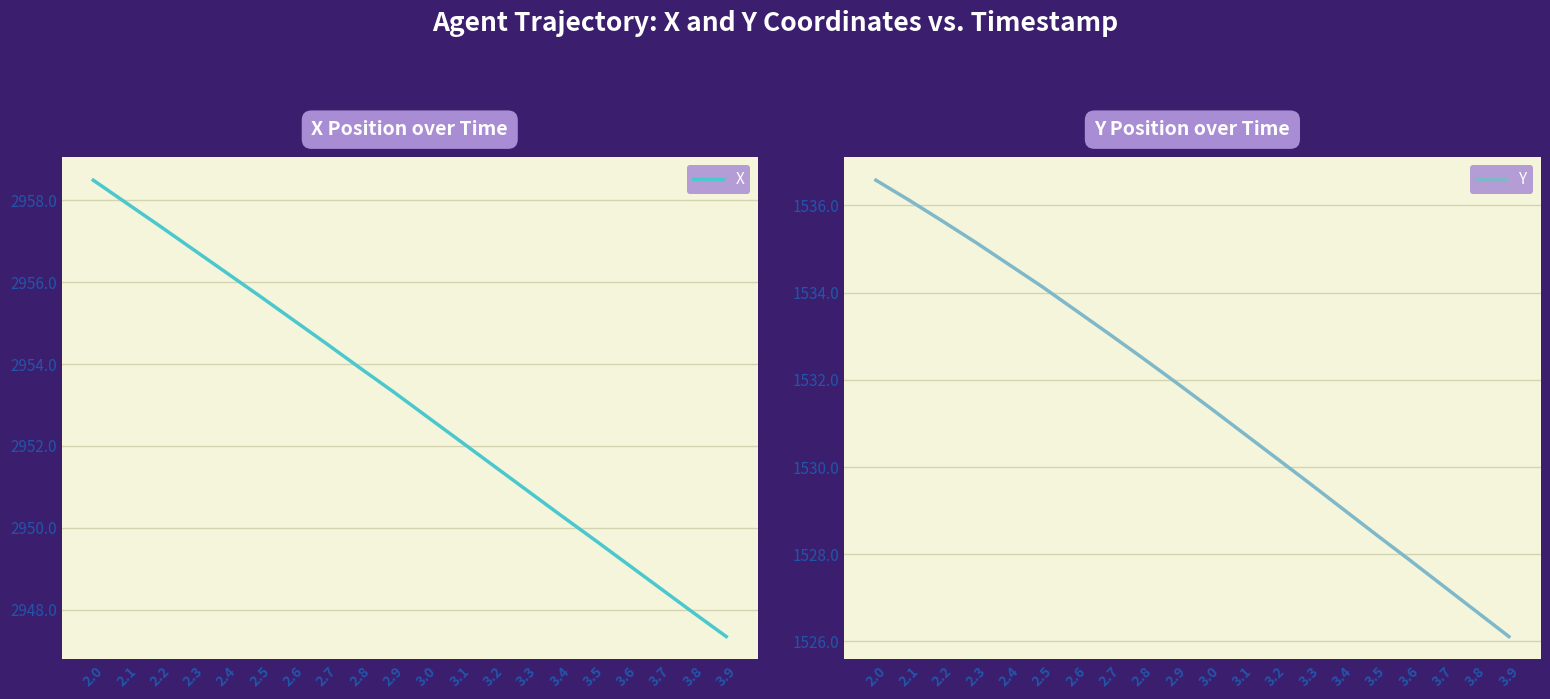

List the series in order of their peak value, highest first.

X, Y